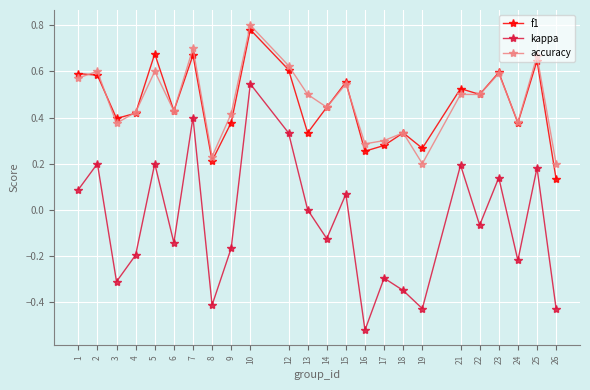

How many lines are shown in the chart?

3